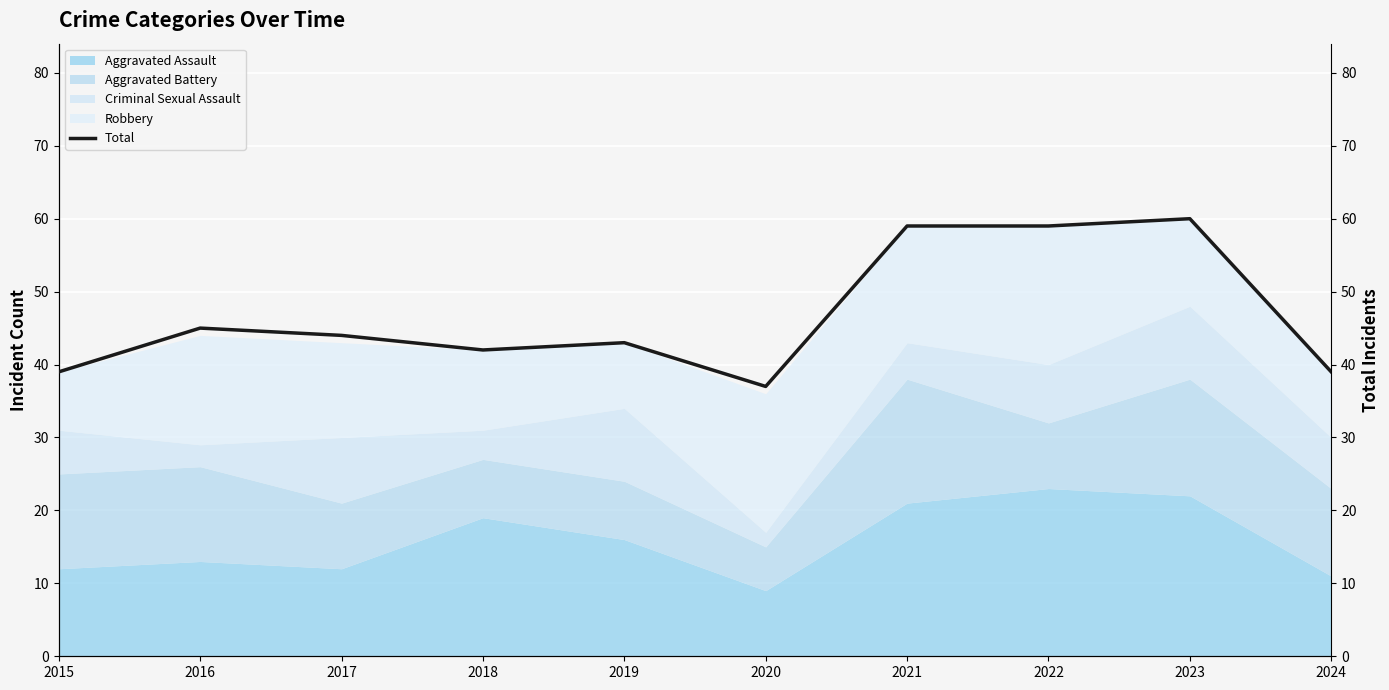

What is the change in value from 2015 to 2017?

+5